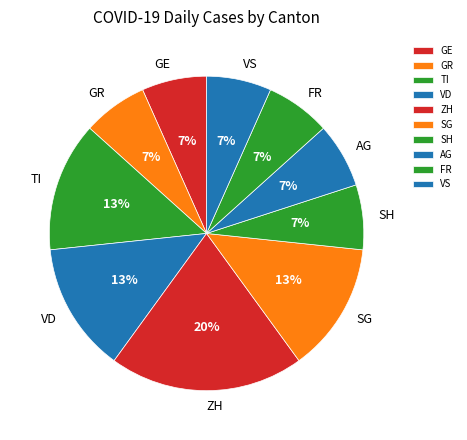

To the nearest percent, what is the combined percentage of TI and GR?

20%